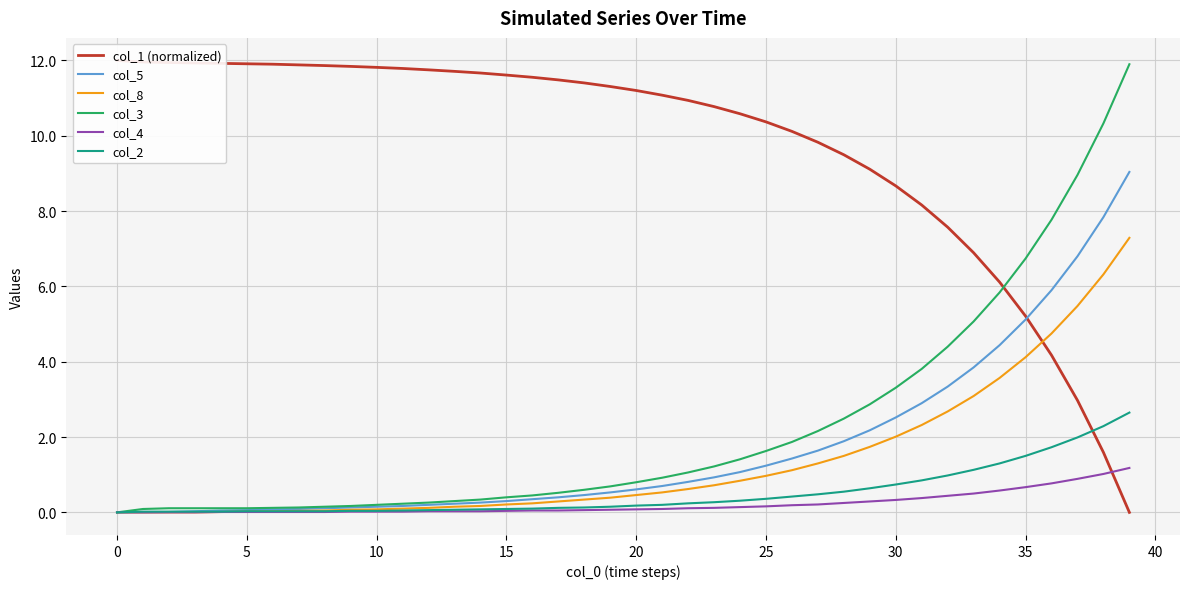

What is the highest value of the col_4 series?

1.2